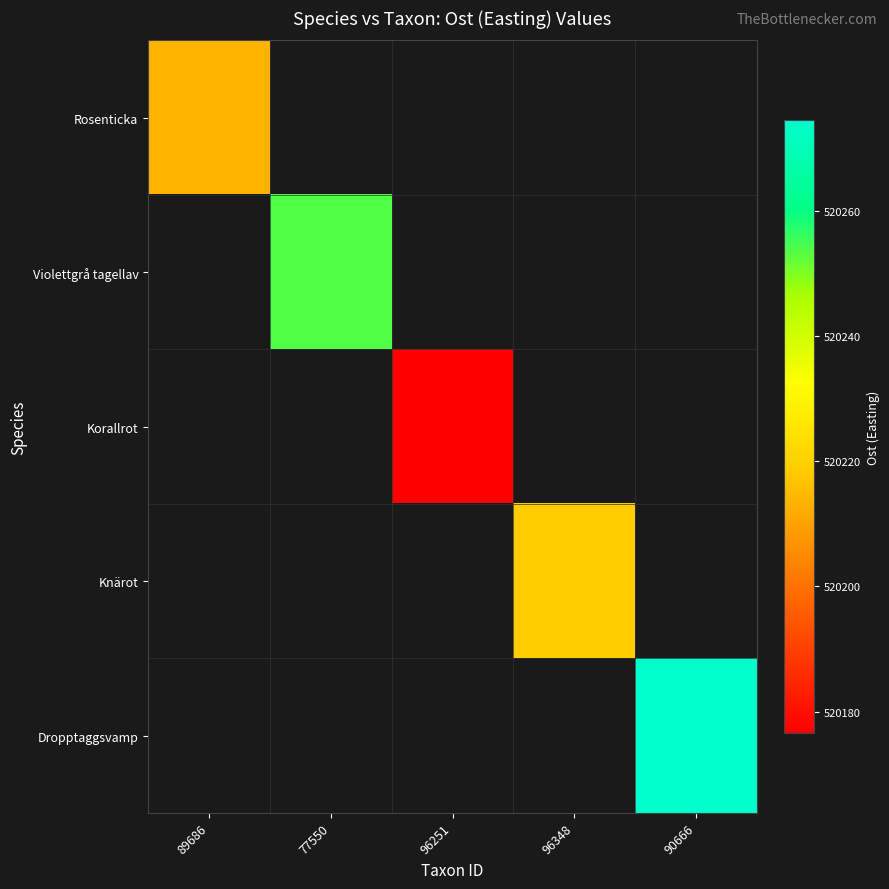

At how many categories does at least one series exceed 520244?

2